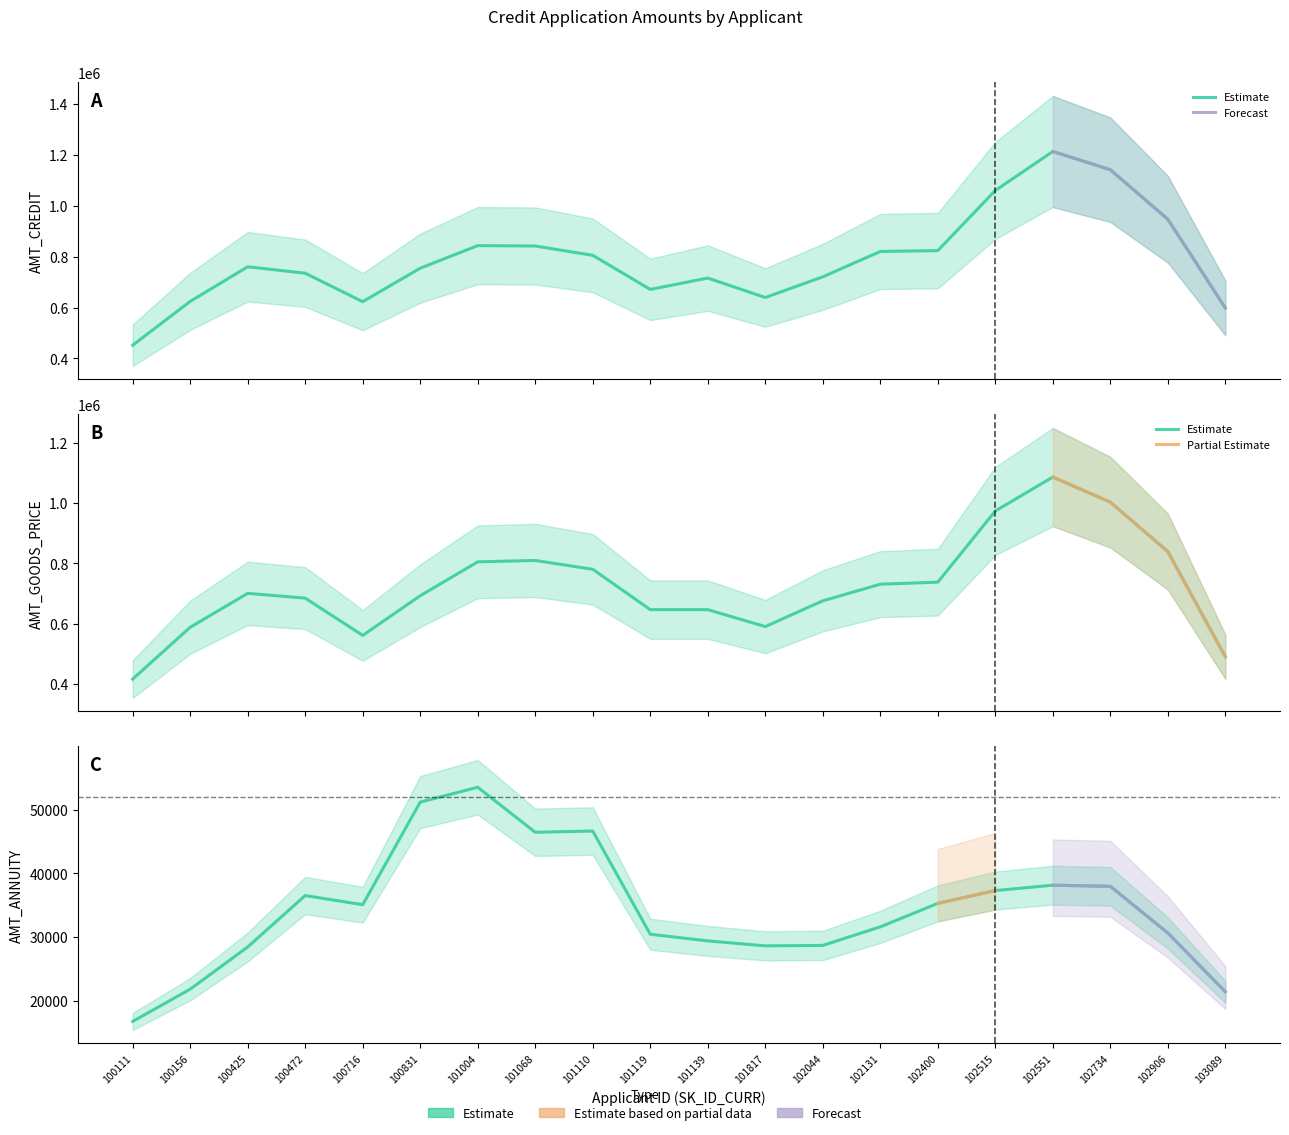

Count the number of categories in the chart.

20